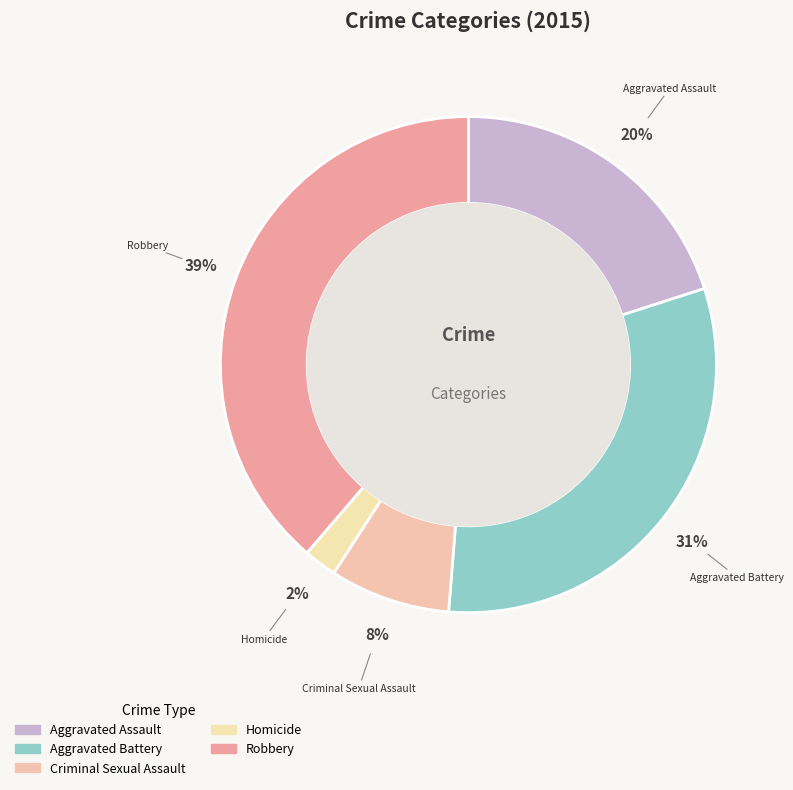

How many segments does this pie chart have?

5